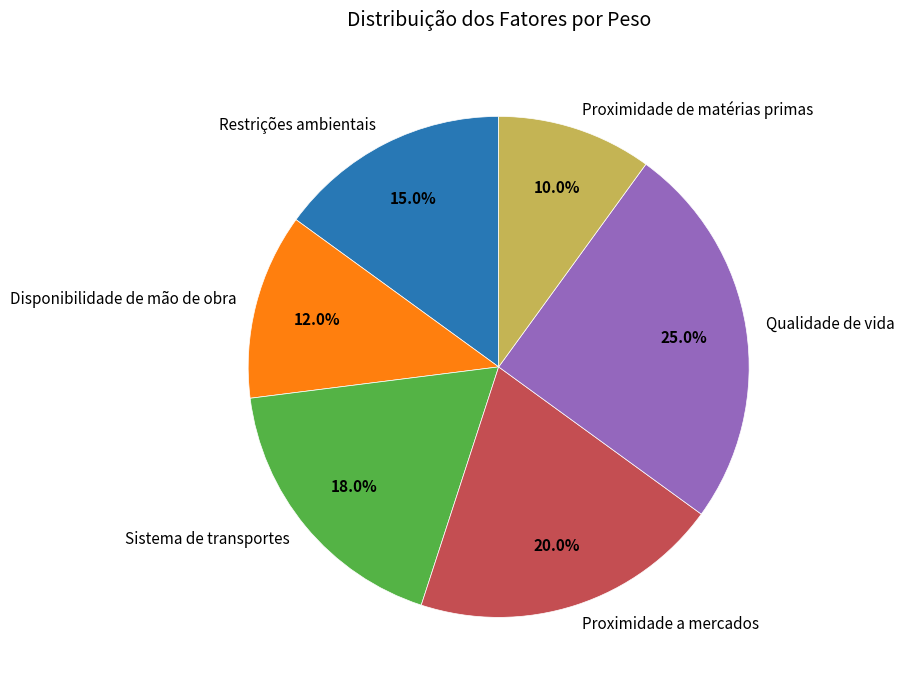

Is it true that Qualidade de vida is 25% of the pie?

True